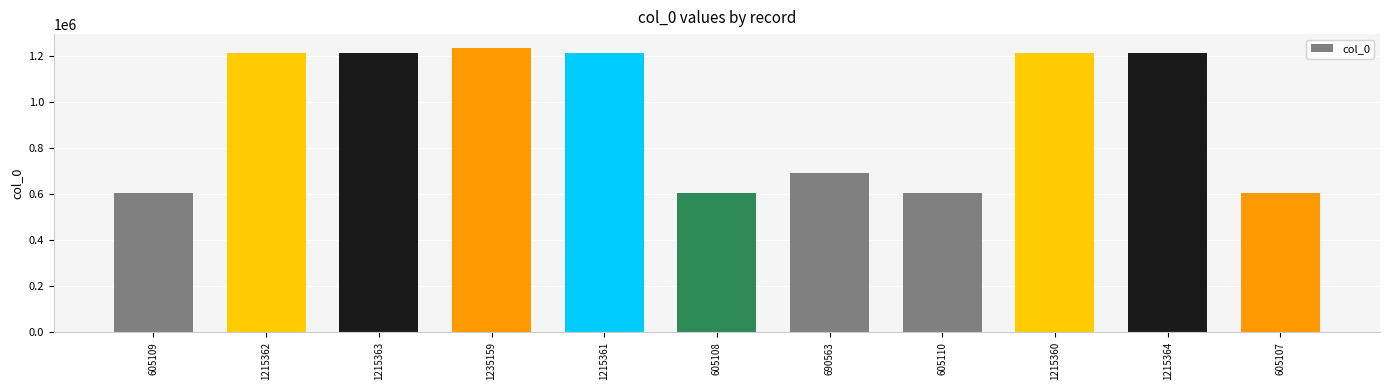

What is the label of the 10th bar from the right?

1215362